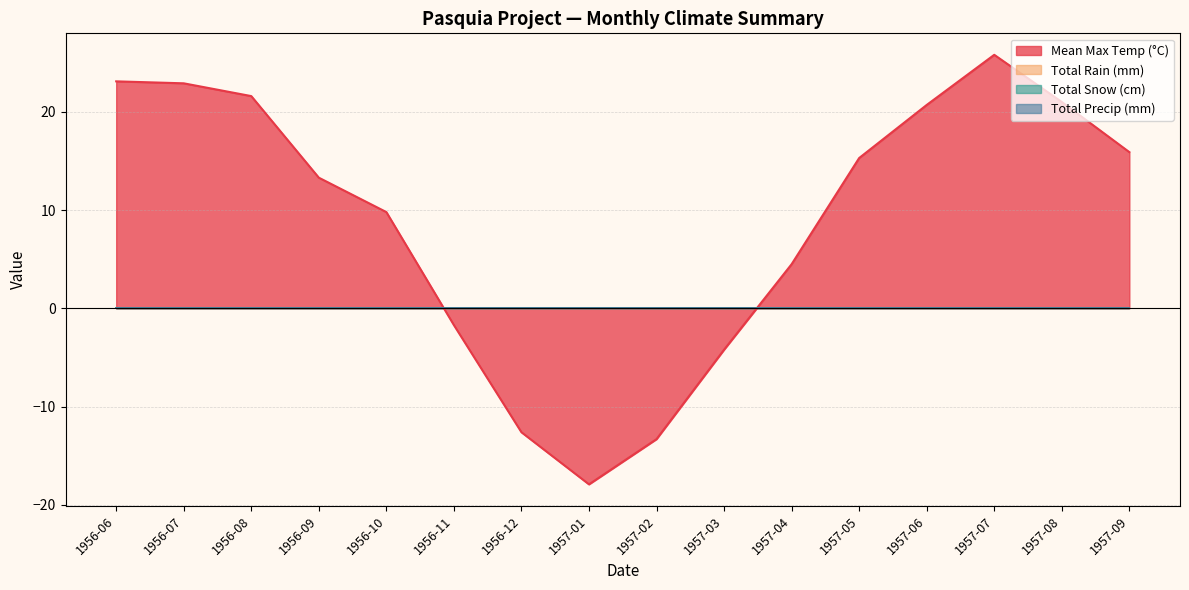

What is the difference between the highest and lowest values at 1957-05?

15.3